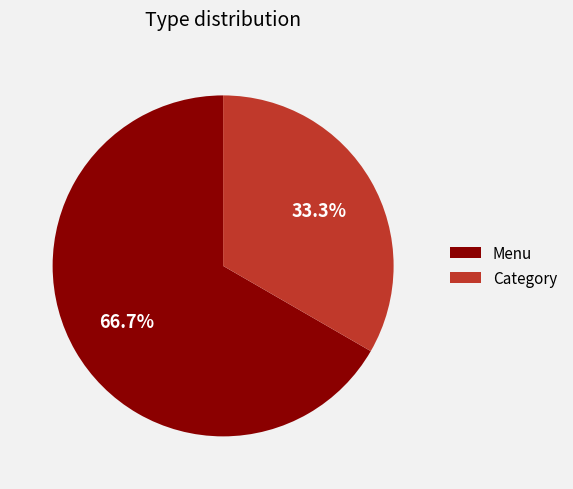

Which slice is the smallest?

Category